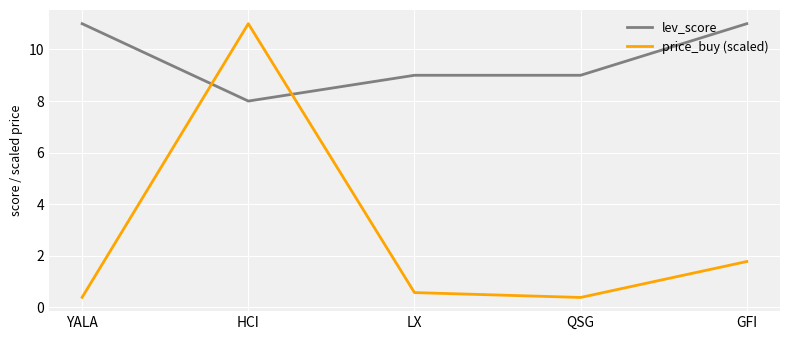

What is the smallest value displayed?

0.4